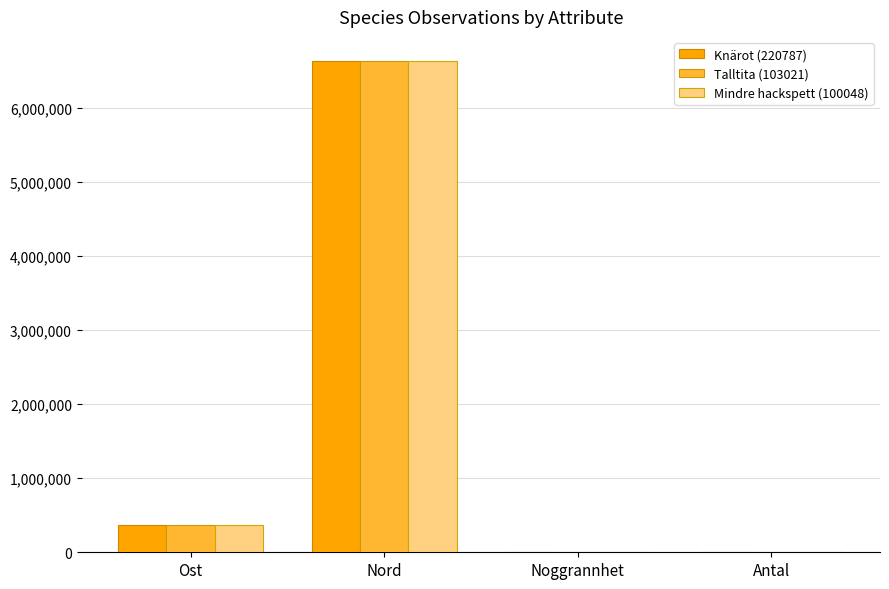

What is the sum of all Knärot (220787) values?

6995859.5